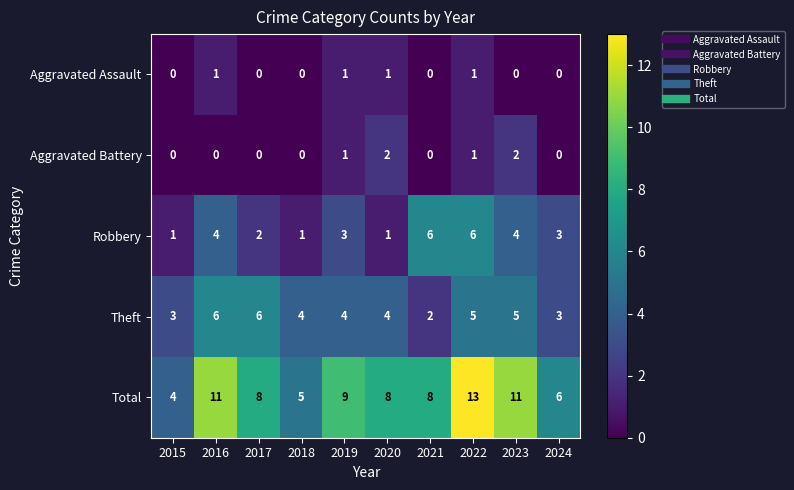

True or false: Aggravated Assault has a value of 1 at 2024.

False